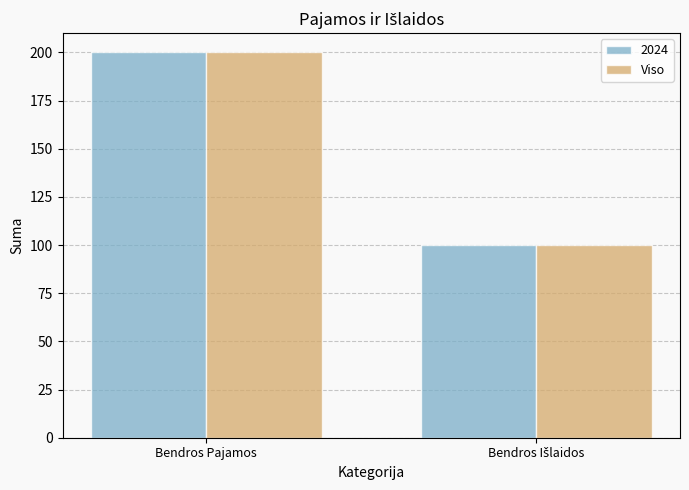

Reading left to right, extract all data points from this chart.

2024: 200	100
Viso: 200	100